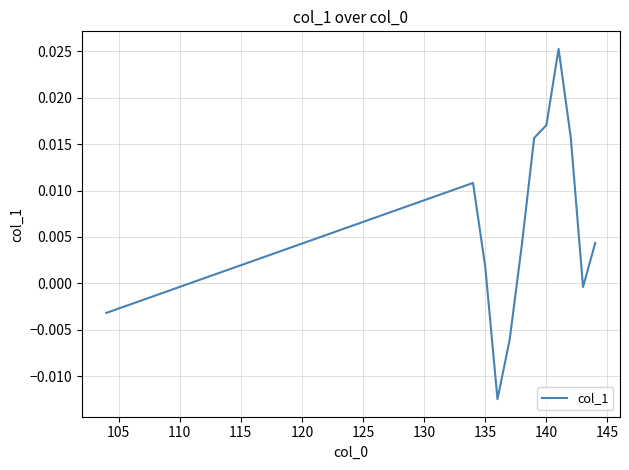

Count the number of data series in this chart.

1